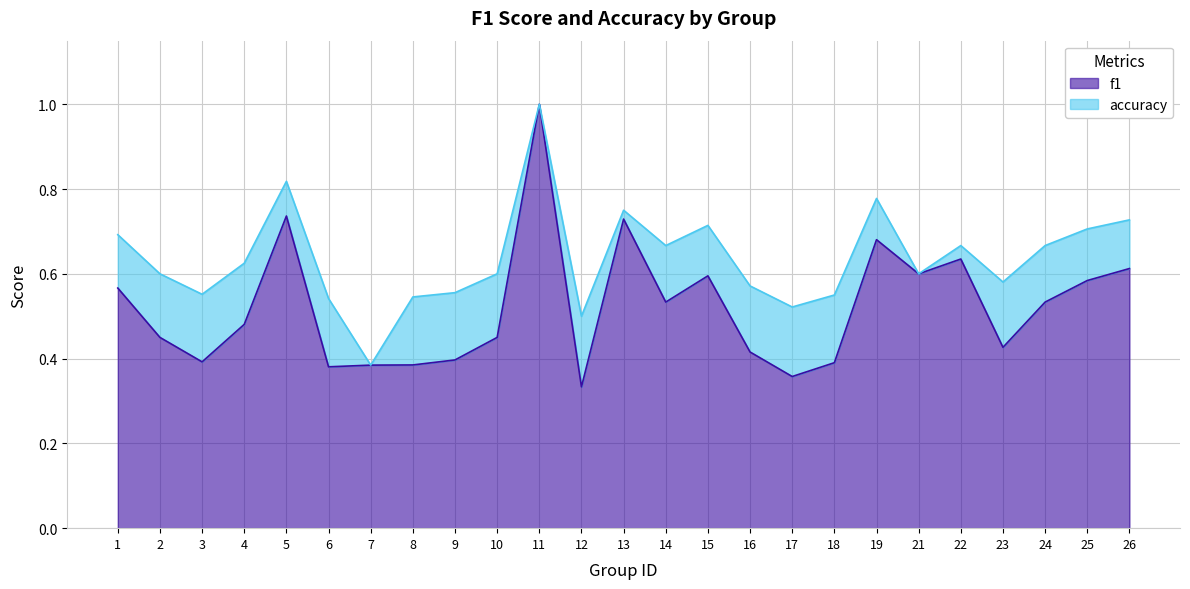

What are all the series names shown in the legend?

f1, accuracy